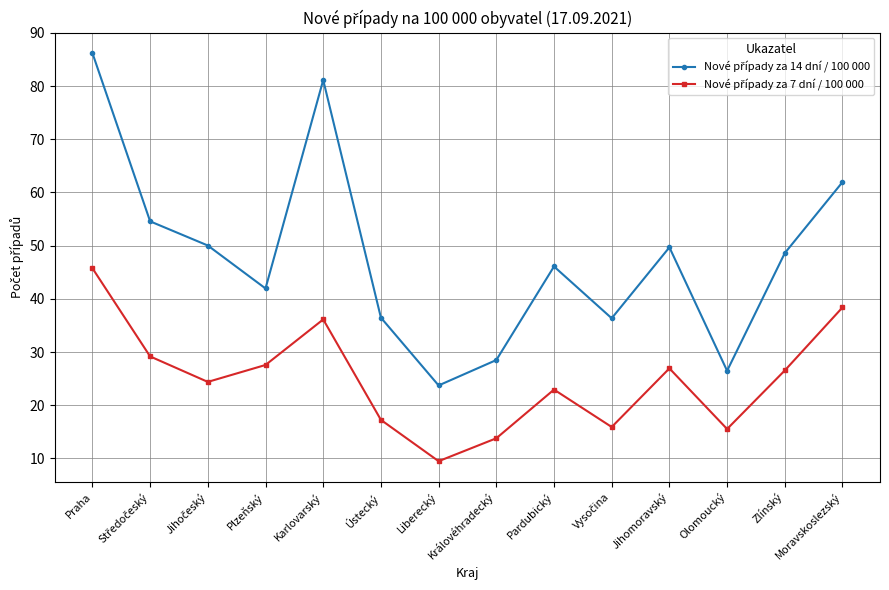

What is the greatest value displayed?

86.2